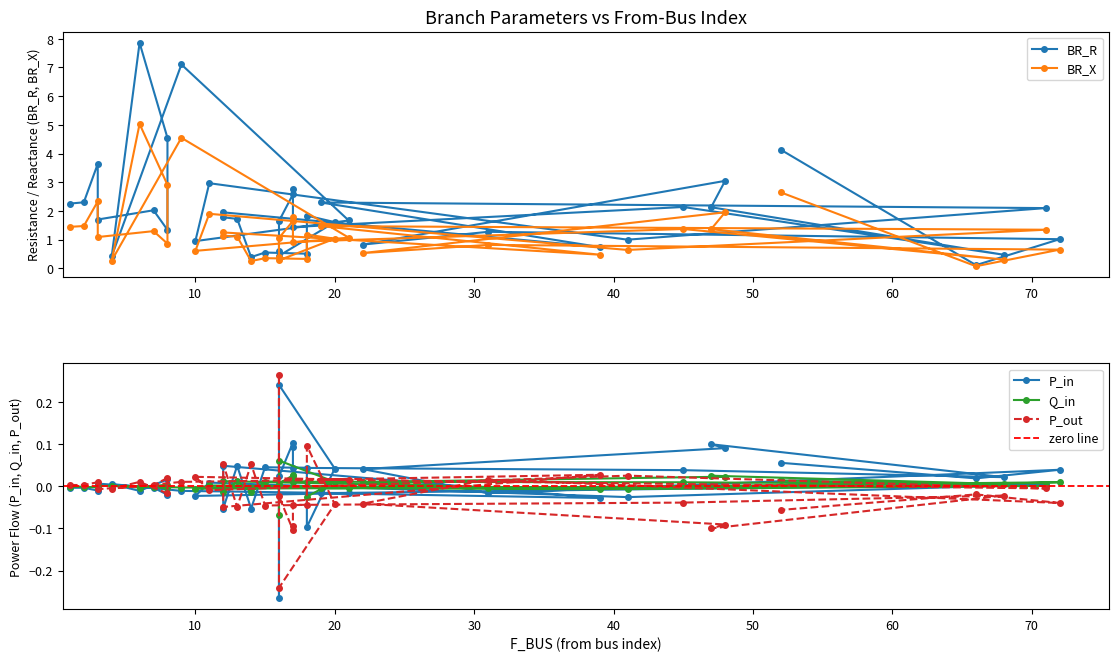

True or false: BR_R and Q_in cross at least once.

False